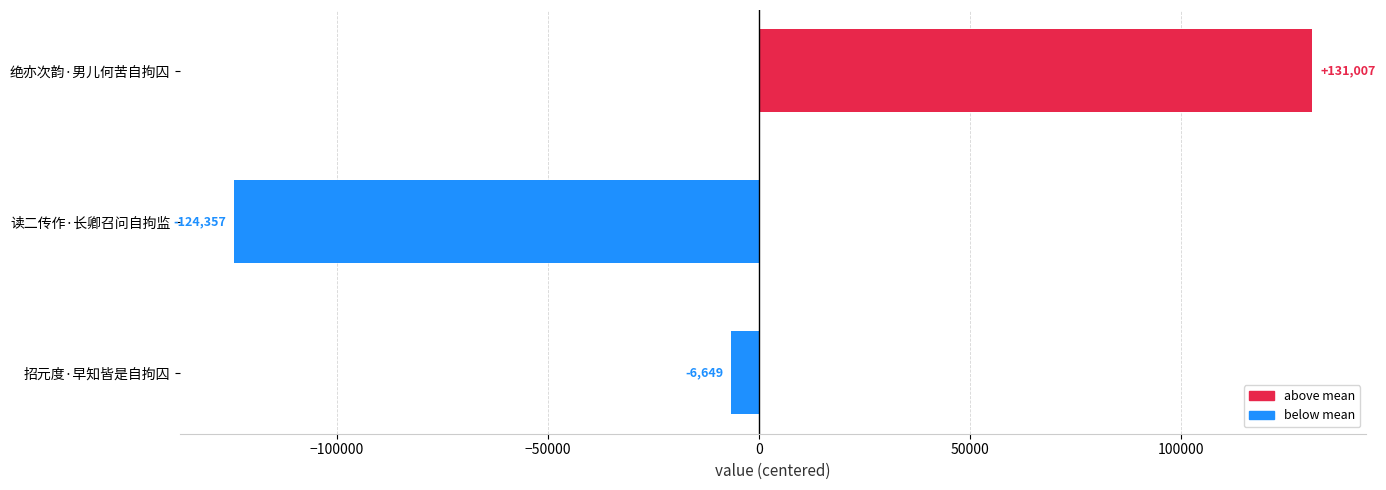

How many values are below -6649?

2